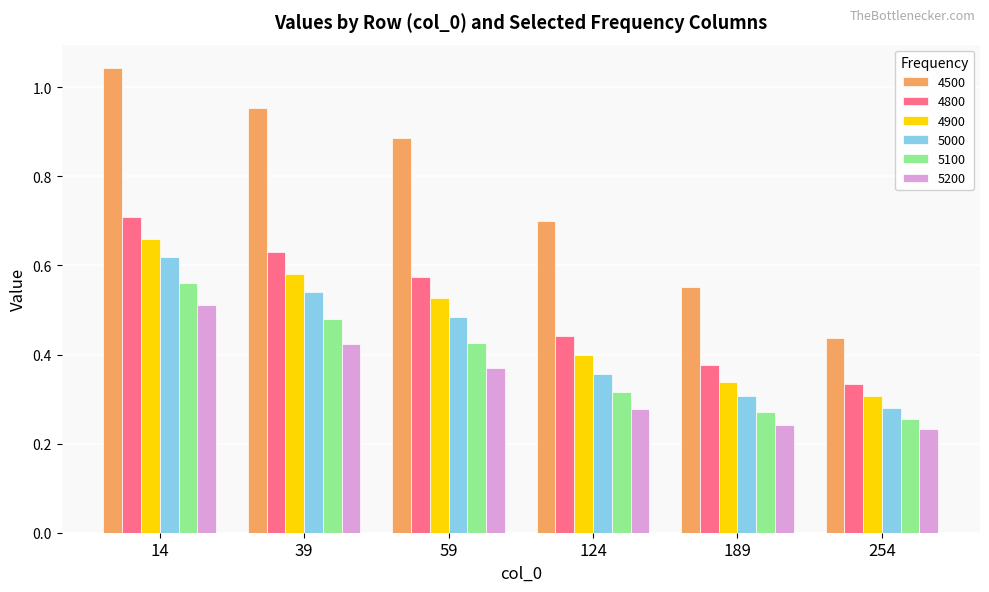

Rank the categories by 5200 value from lowest to highest.

254, 189, 124, 59, 39, 14